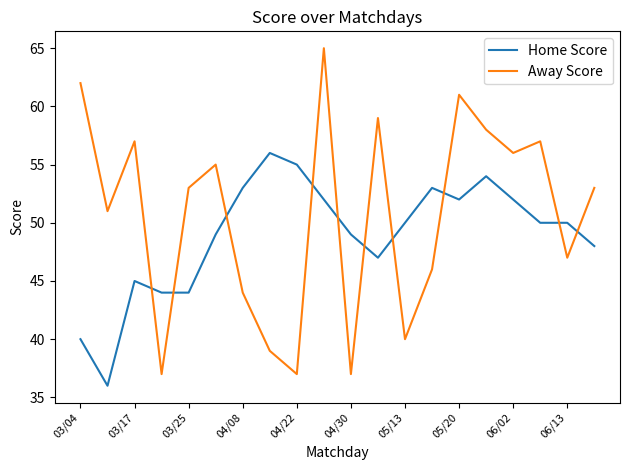

Which series has the widest spread of values?

Away Score